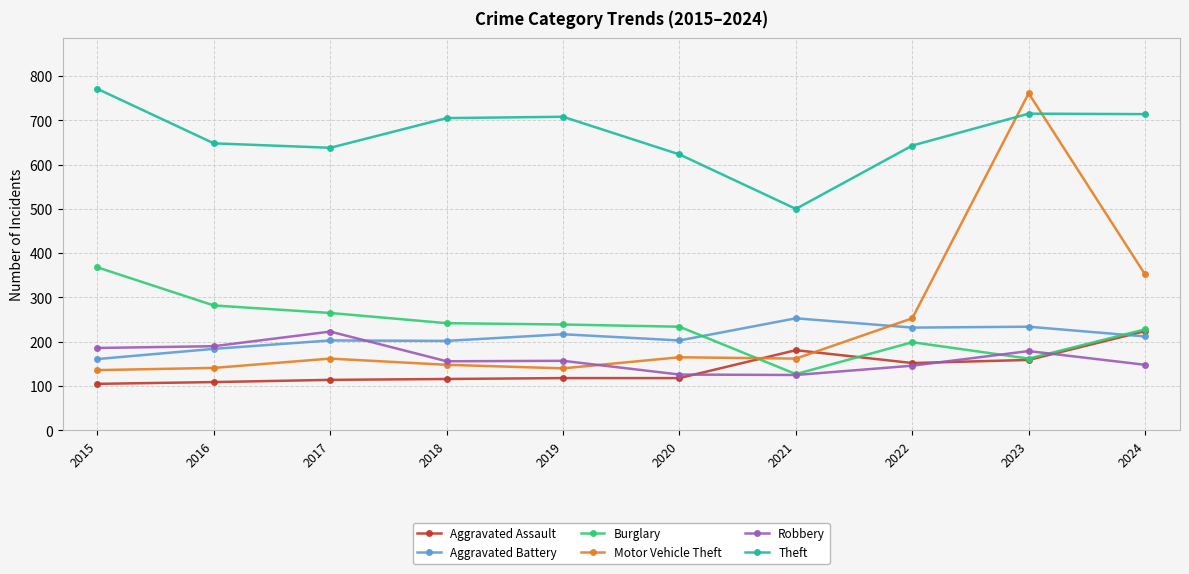

How many lines are shown in the chart?

6